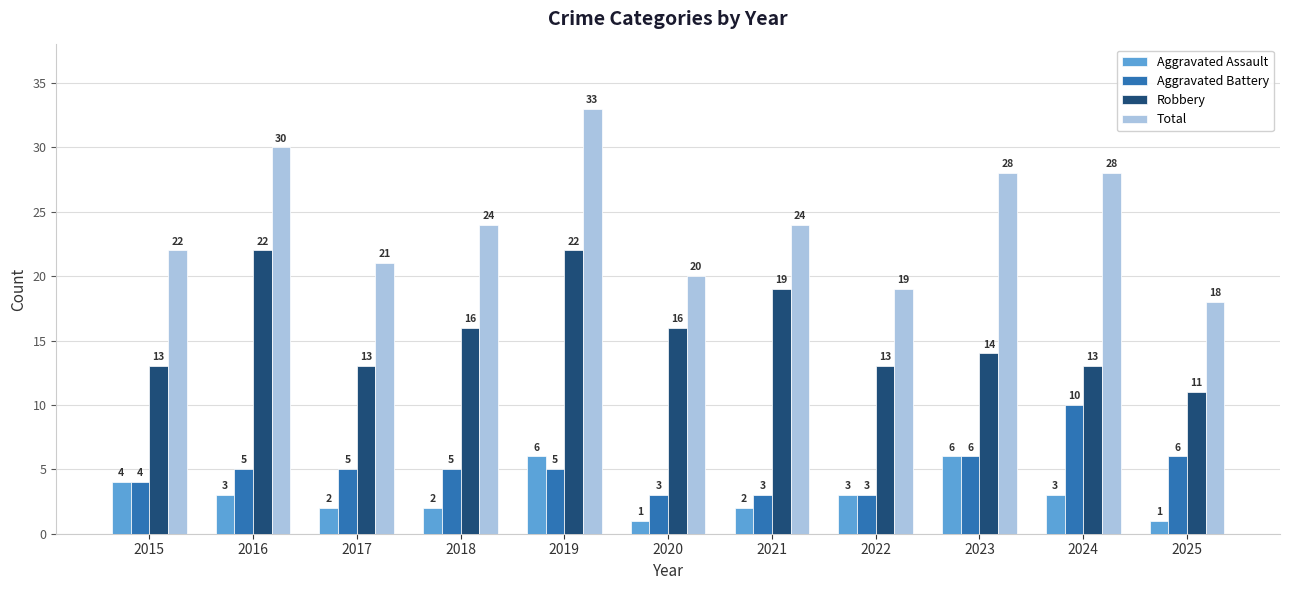

Rank the series by their maximum value, from highest to lowest.

Total, Robbery, Aggravated Battery, Aggravated Assault